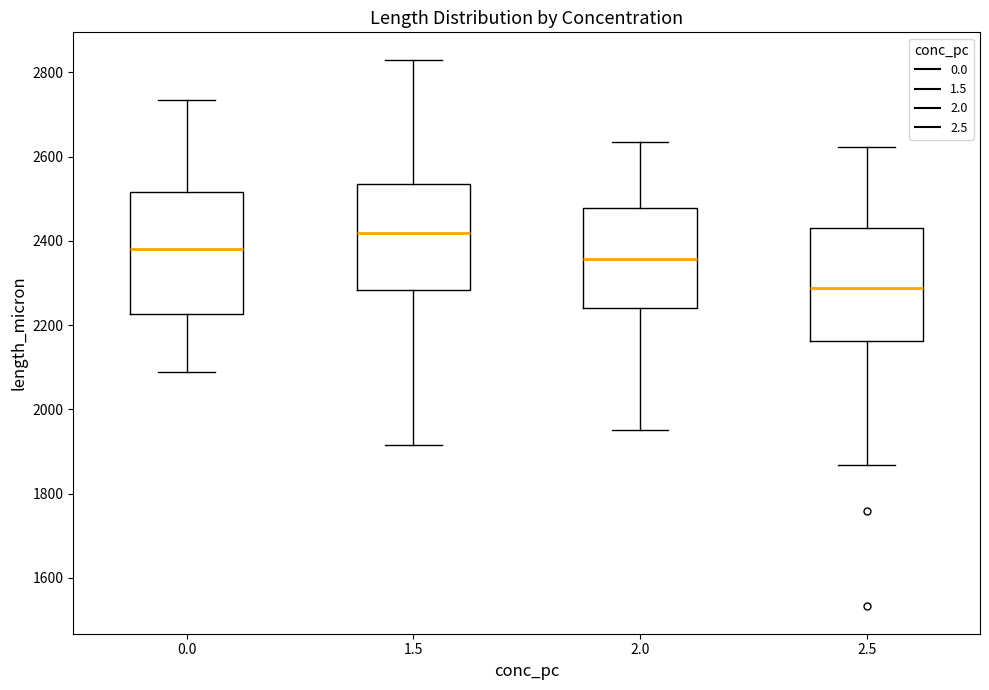

Which box is the tallest, from its lower edge to its upper edge?

0.0